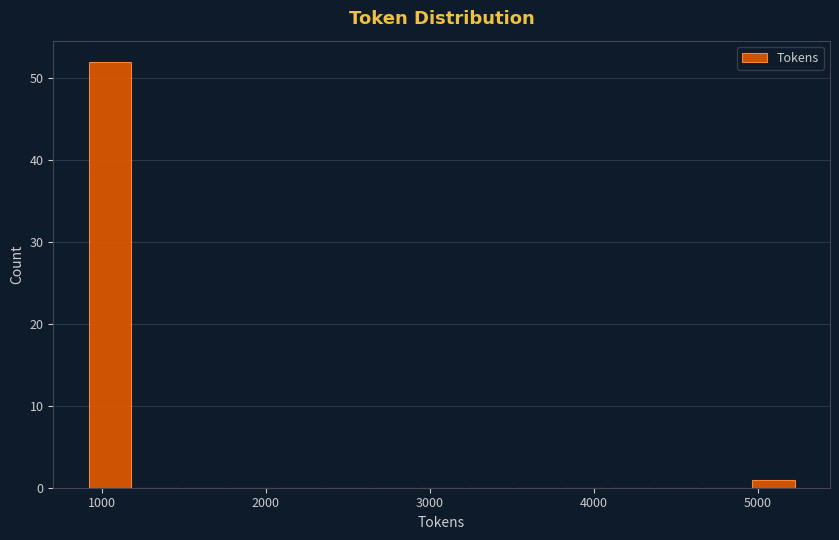

Read against the x-axis, roughly where is the centre of the tallest bar?

1000